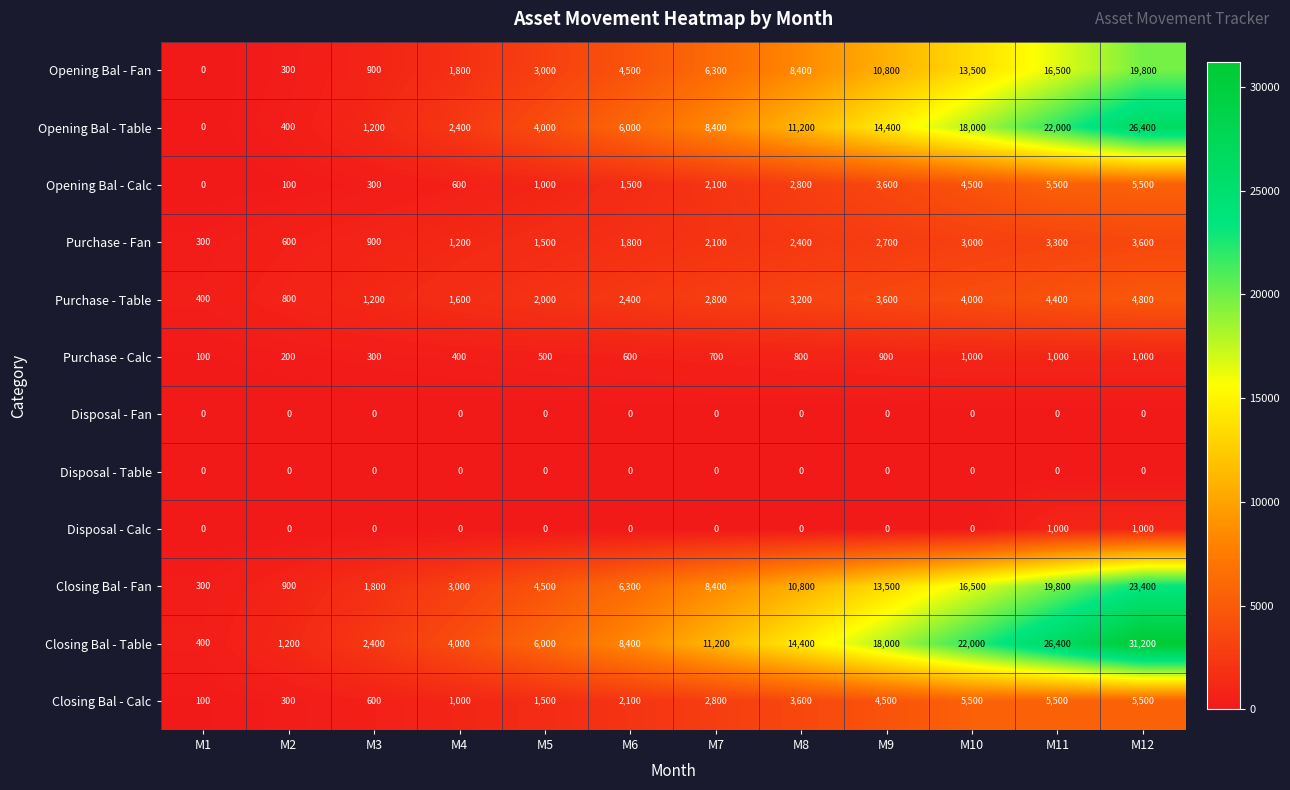

What is the difference between the Closing Bal - Calc values at M11 and M6?

3400